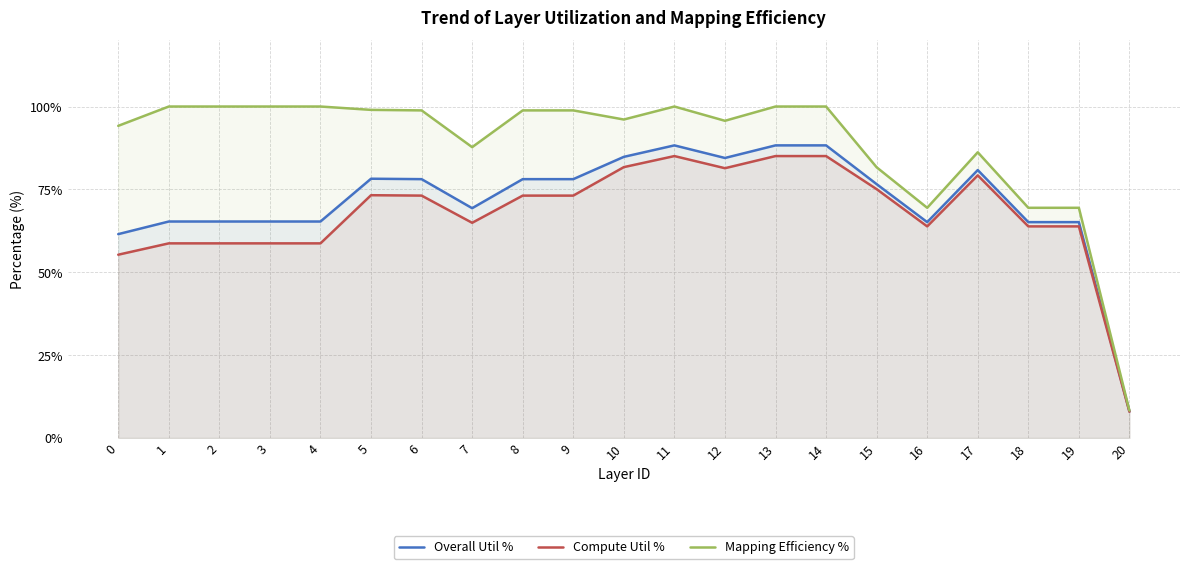

True or false: Mapping Efficiency % and Overall Util % cross at least once.

False